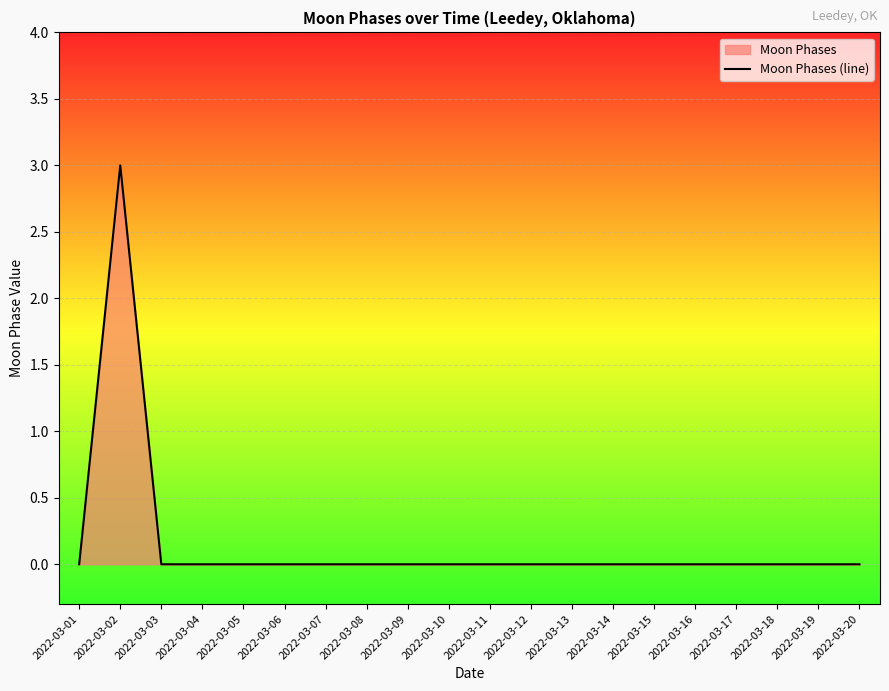

List the labels in order of value, smallest first.

2022-03-01, 2022-03-03, 2022-03-04, 2022-03-05, 2022-03-06, 2022-03-07, 2022-03-08, 2022-03-09, 2022-03-10, 2022-03-11, 2022-03-12, 2022-03-13, 2022-03-14, 2022-03-15, 2022-03-16, 2022-03-17, 2022-03-18, 2022-03-19, 2022-03-20, 2022-03-02